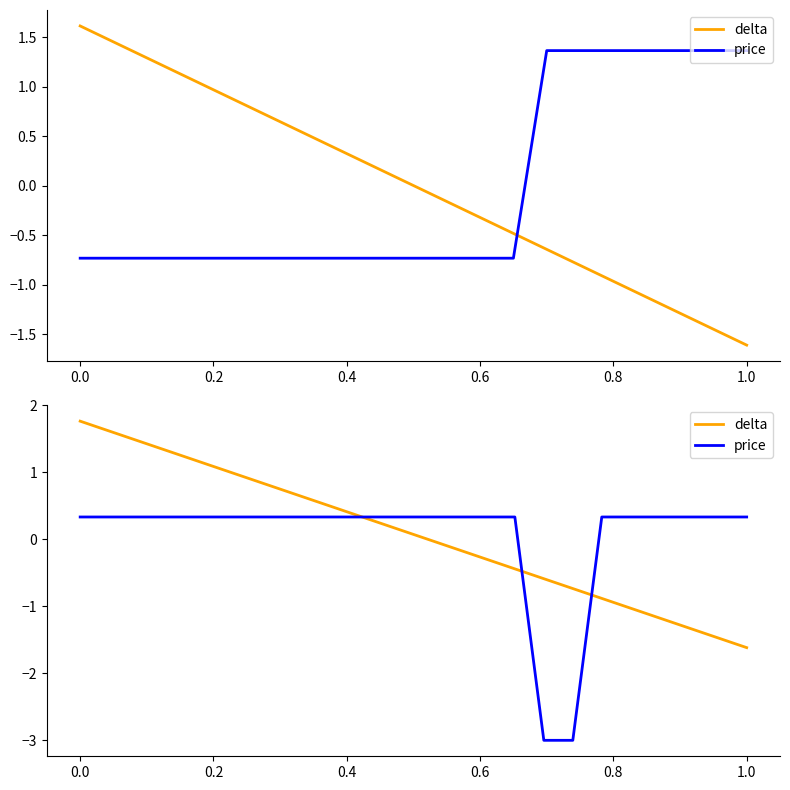

At 0.2, list the series in order from largest to smallest.

delta, price